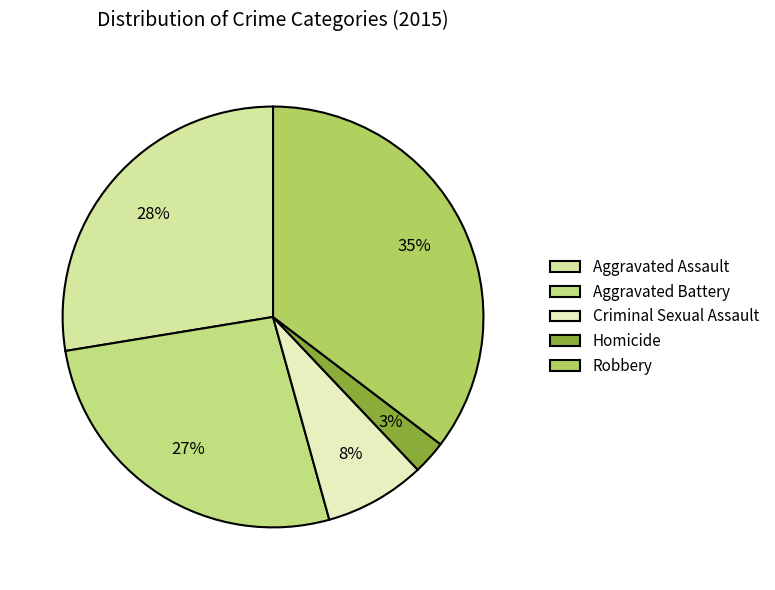

Is it true that Robbery is 35% of the pie?

True